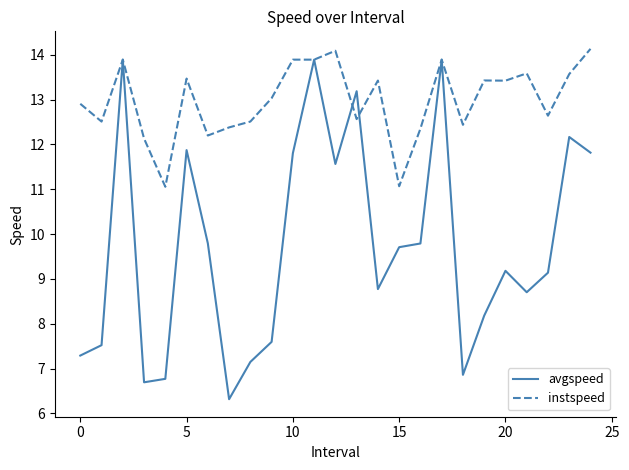

Which series has the largest range (max minus min)?

avgspeed